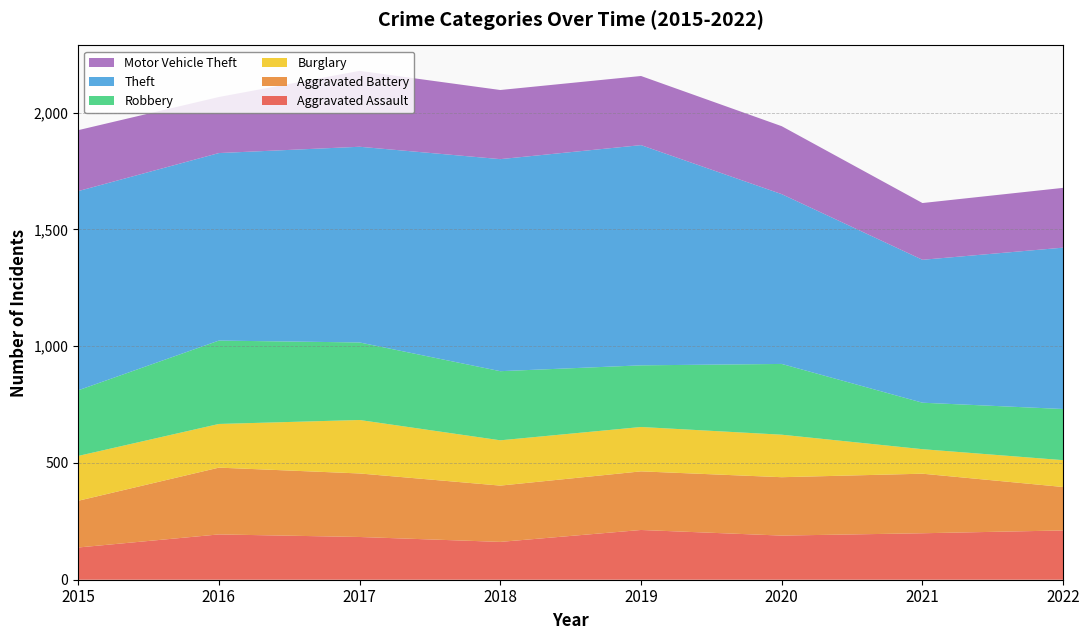

Reading left to right, transcribe all the data shown in this chart.

Aggravated Assault: 2015=138	2016=194	2017=183	2018=162	2019=213	2020=189	2021=199	2022=211
Aggravated Battery: 2015=200	2016=286	2017=272	2018=241	2019=251	2020=250	2021=255	2022=186
Burglary: 2015=192	2016=187	2017=229	2018=194	2019=190	2020=182	2021=105	2022=115
Robbery: 2015=281	2016=357	2017=332	2018=296	2019=264	2020=303	2021=199	2022=219
Theft: 2015=853	2016=803	2017=838	2018=908	2019=943	2020=727	2021=612	2022=691
Motor Vehicle Theft: 2015=261	2016=240	2017=325	2018=296	2019=296	2020=291	2021=243	2022=256